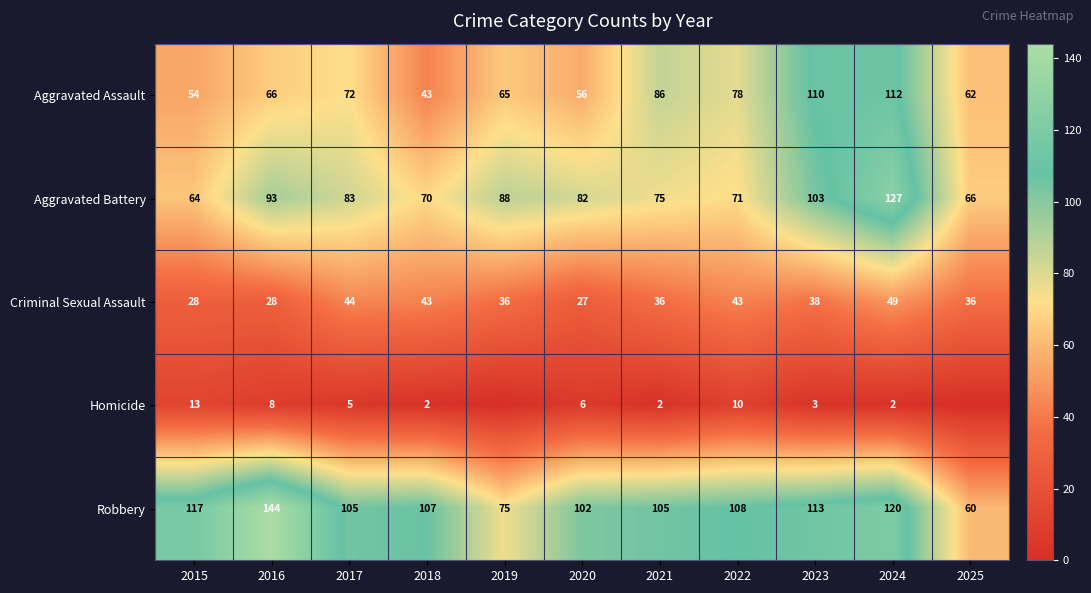

At how many categories does at least one series exceed 55?

11